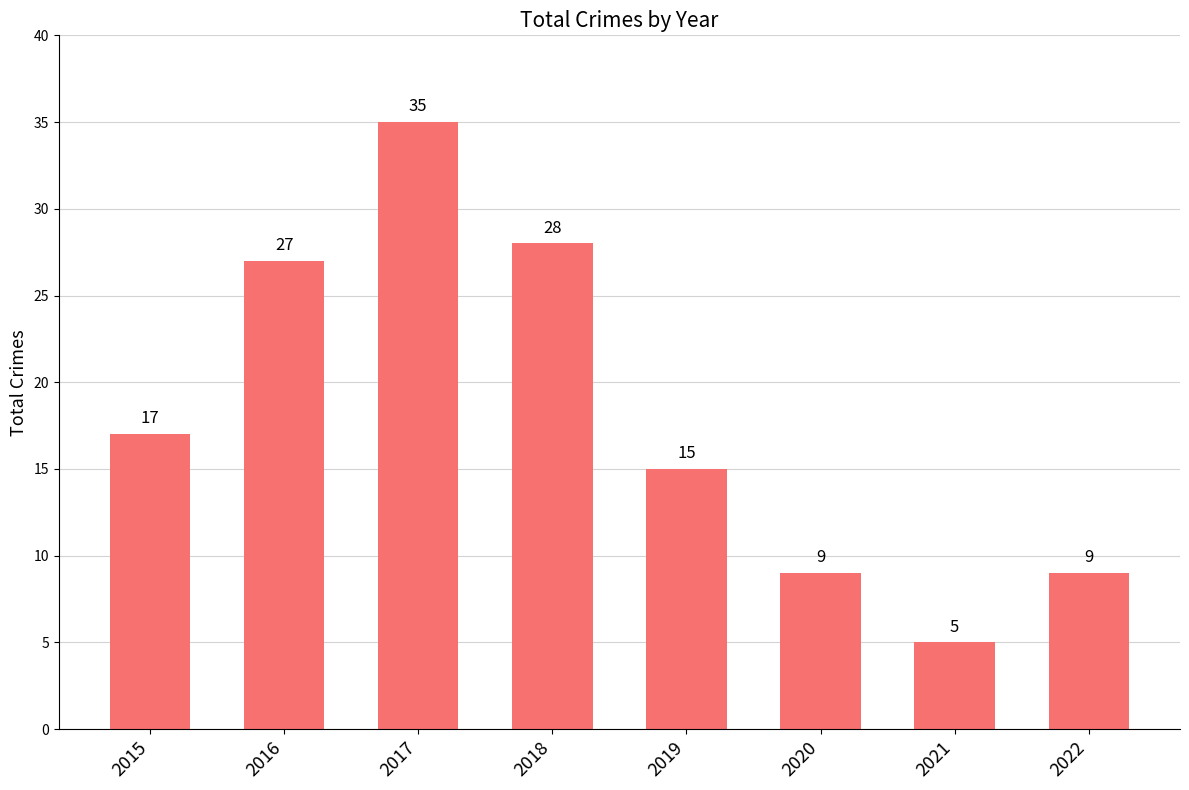

Reading left to right, list all the values displayed in this chart.

17	27	35	28	15	9	5	9